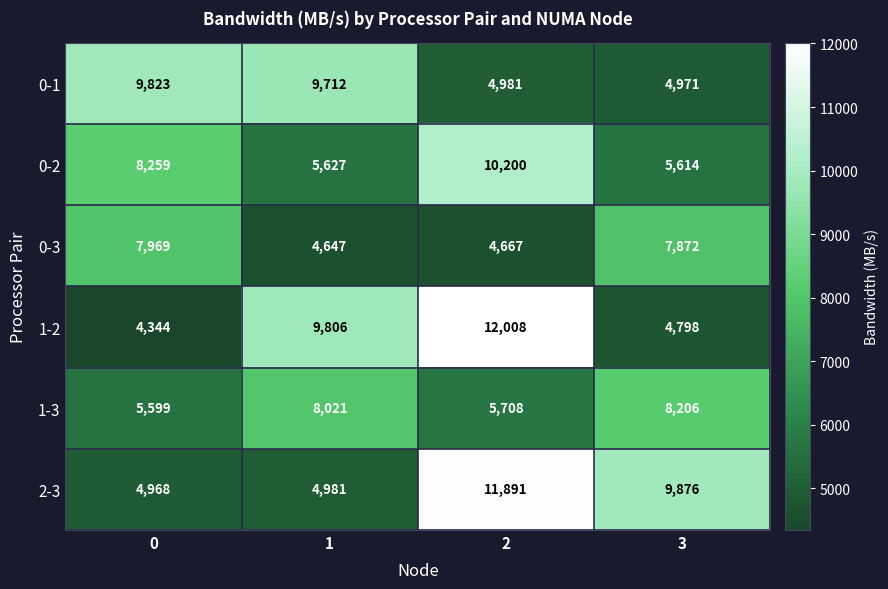

What is the spread (max minus min) of values at 0?

5479